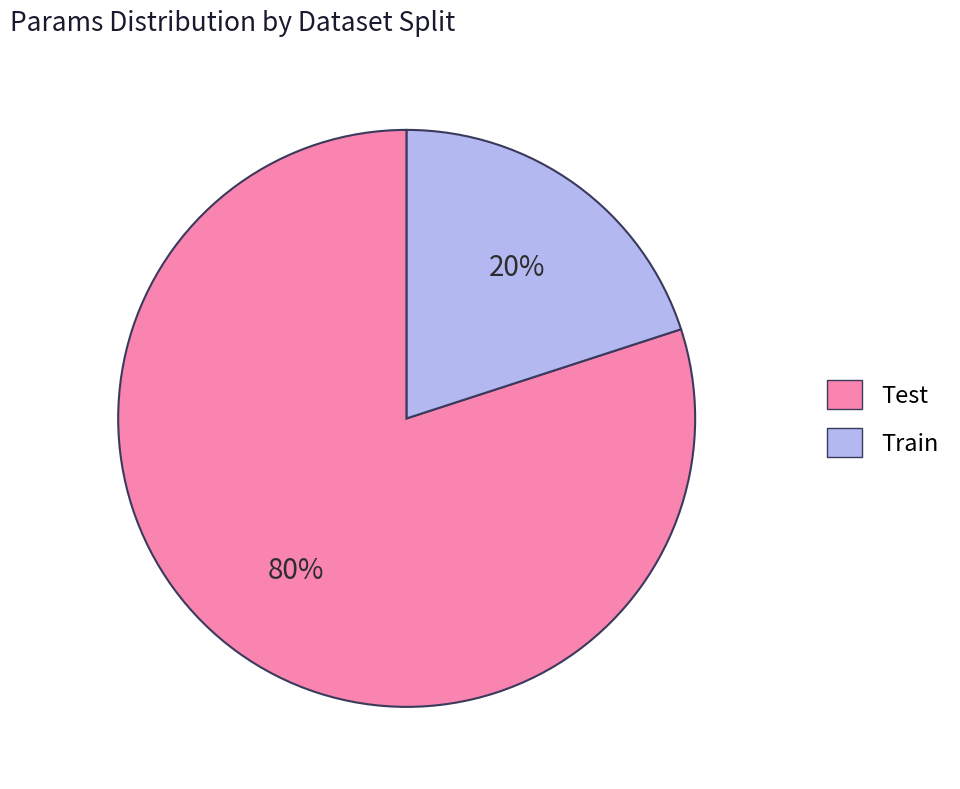

Which has a higher value, Test or Train?

Test